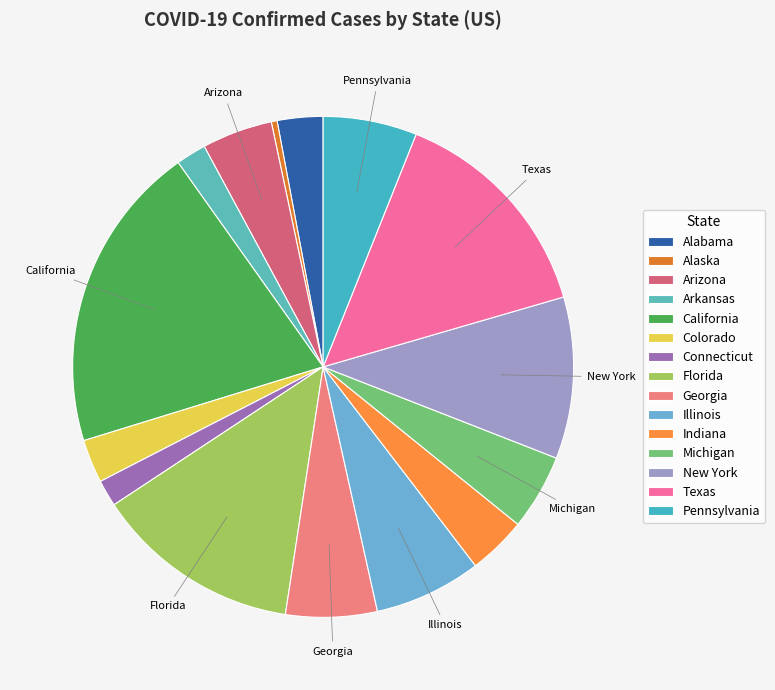

Is there any slice that represents more than half of the pie?

No